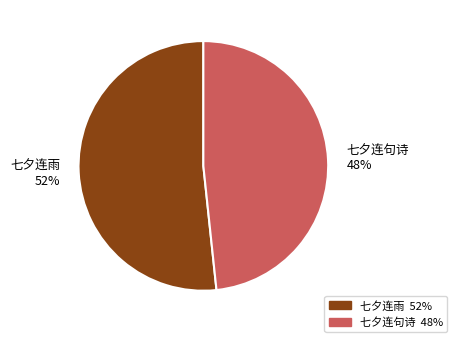

Is 七夕连句诗 the majority of the pie?

No